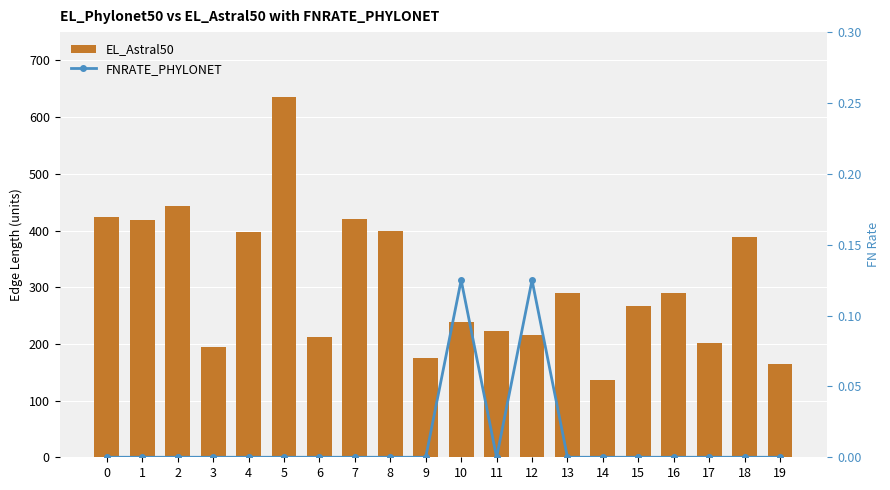

Between 10 and 12, which series saw the biggest shift?

EL_Astral50